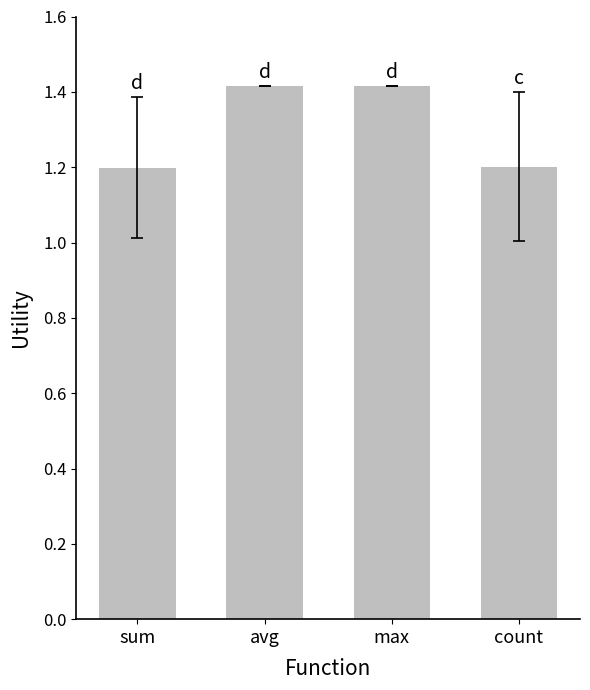

True or false: the data shows 0.3 at count.

False